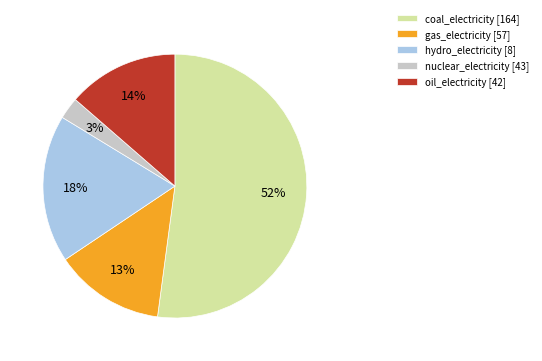

To the nearest percent, what is the difference between the largest and smallest slice percentages?

49%